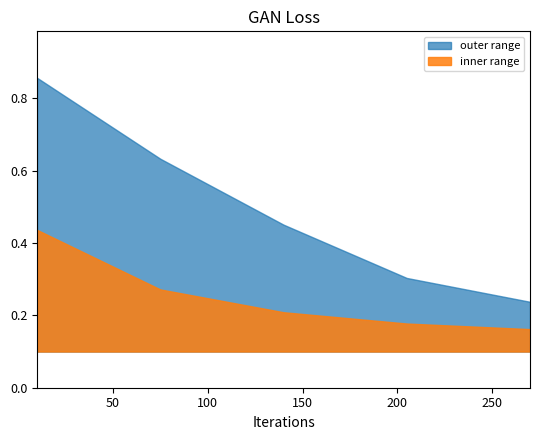

Does the chart have visible grid lines?

No